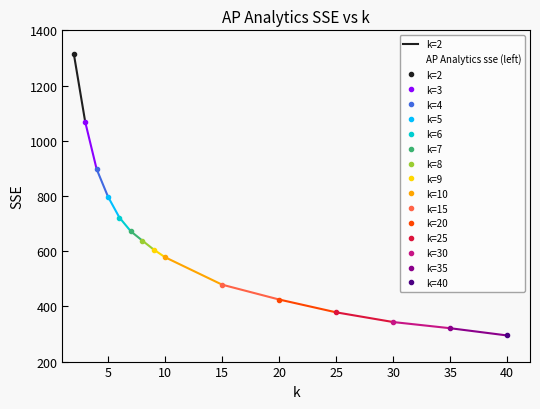

Which label corresponds to the smallest value in the chart?

40